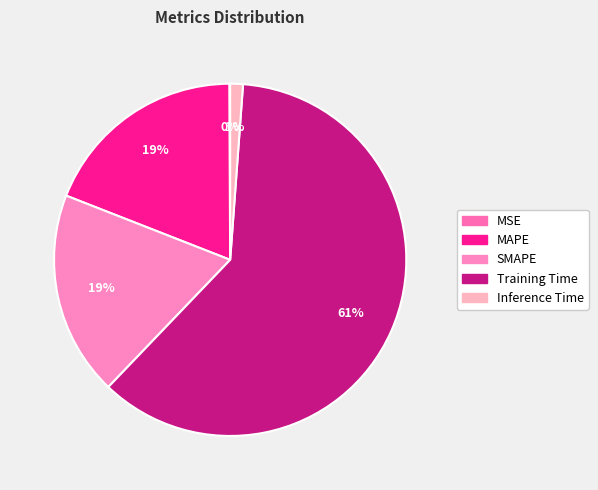

Rank the categories by value from lowest to highest.

MSE, Inference Time, SMAPE, MAPE, Training Time